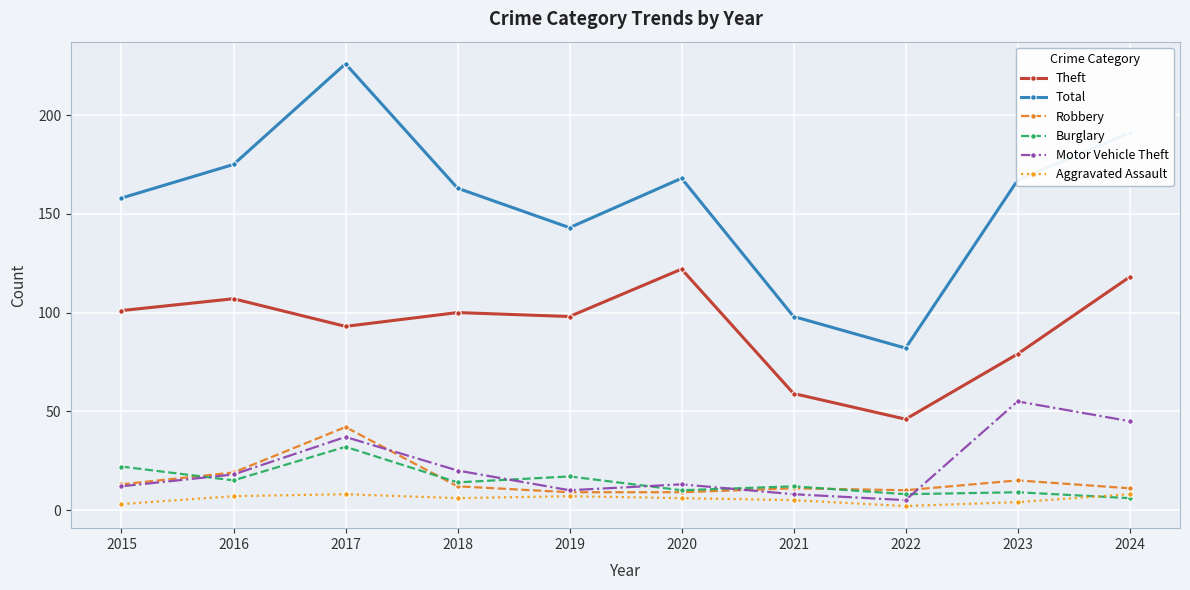

True or false: Theft and Burglary cross at least once.

False